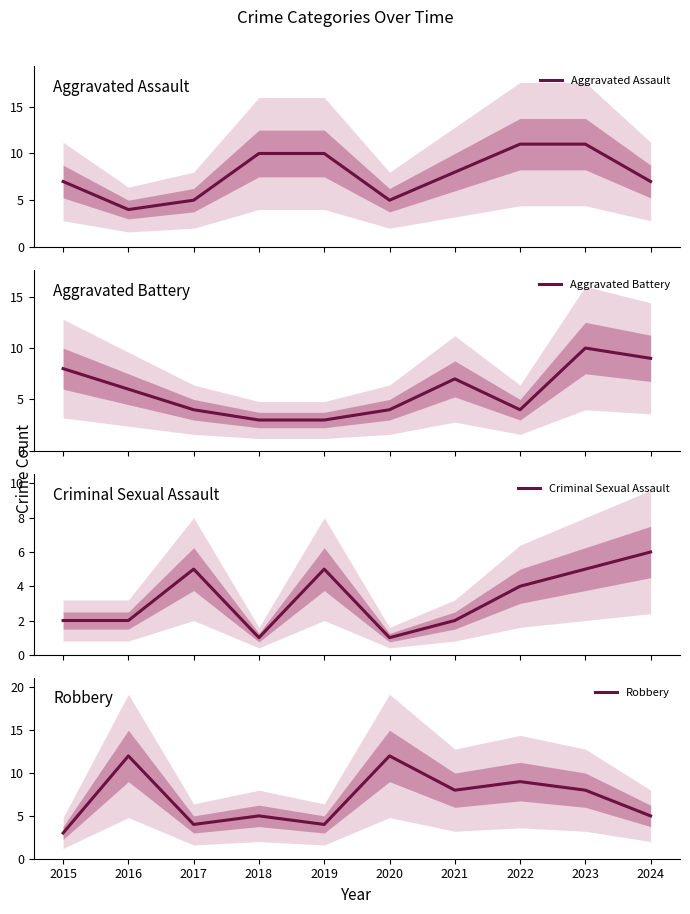

How many interior local valleys does the Aggravated Assault series have?

2